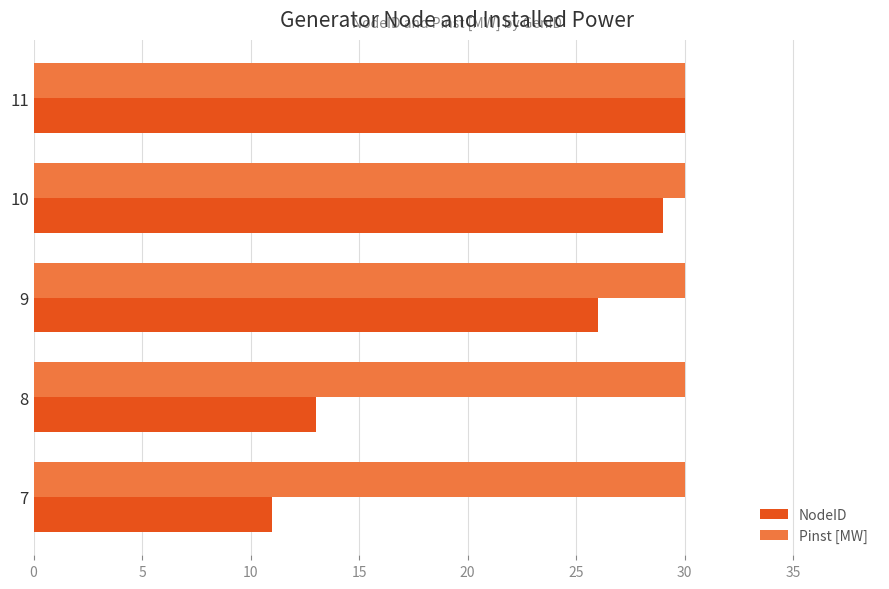

Which series has the largest range (max minus min)?

NodeID